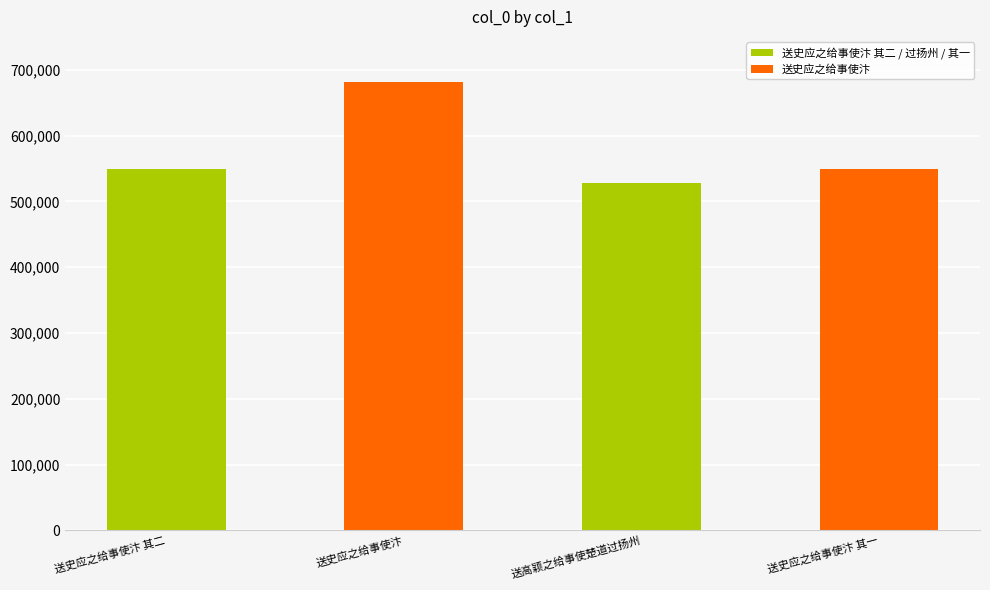

Approximately how many times larger is the value at 送高颖之给事使楚道过扬州 compared to 送史应之给事使汴 其一?

1.0